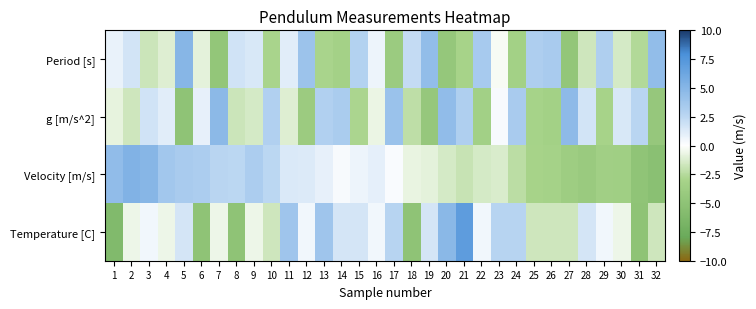

What is the maximum value shown in the chart?

7.0